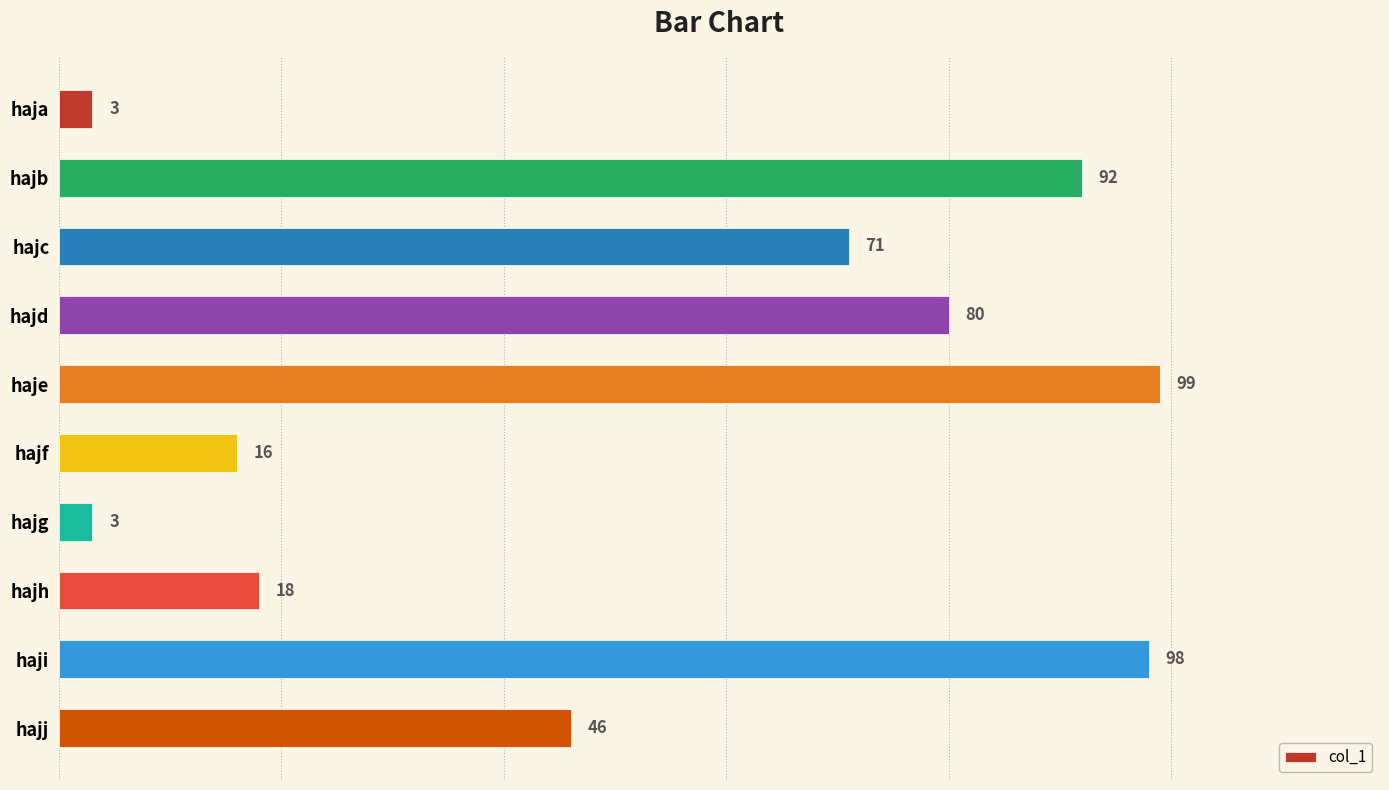

Which has a higher value, haji or hajc?

haji